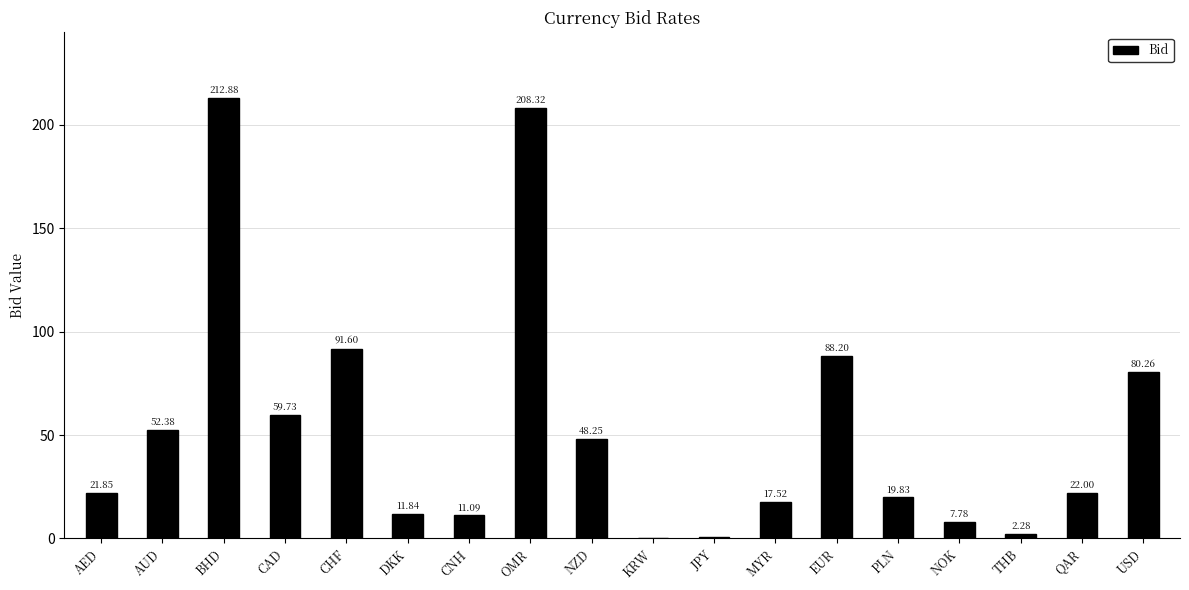

Which has a higher value, CAD or AED?

CAD